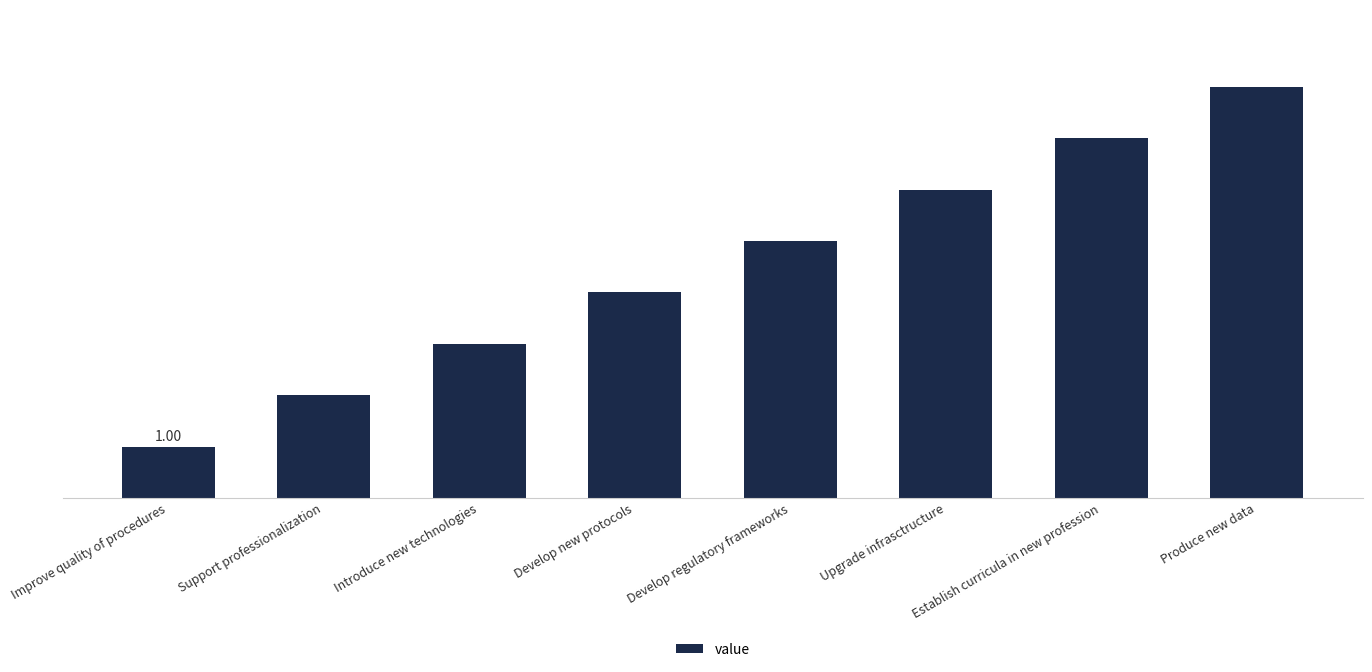

Rank the categories by value from highest to lowest.

Produce new data, Establish curricula in new profession, Upgrade infrasctructure, Develop regulatory frameworks, Develop new protocols, Introduce new technologies, Support professionalization, Improve quality of procedures